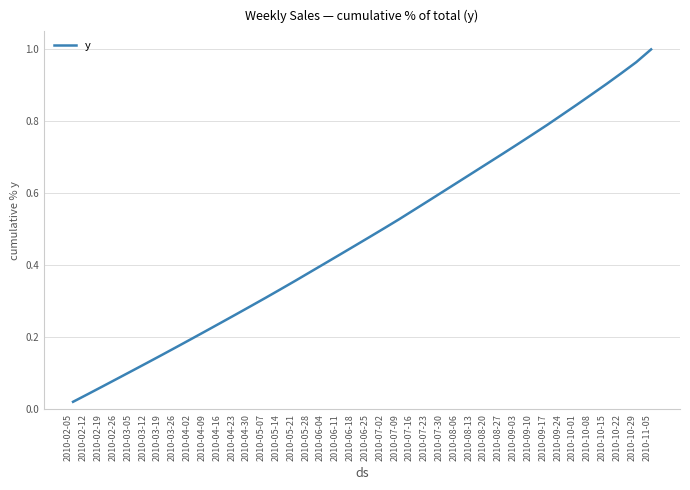

The value at 2010-10-22 is 0.5. True or false?

False